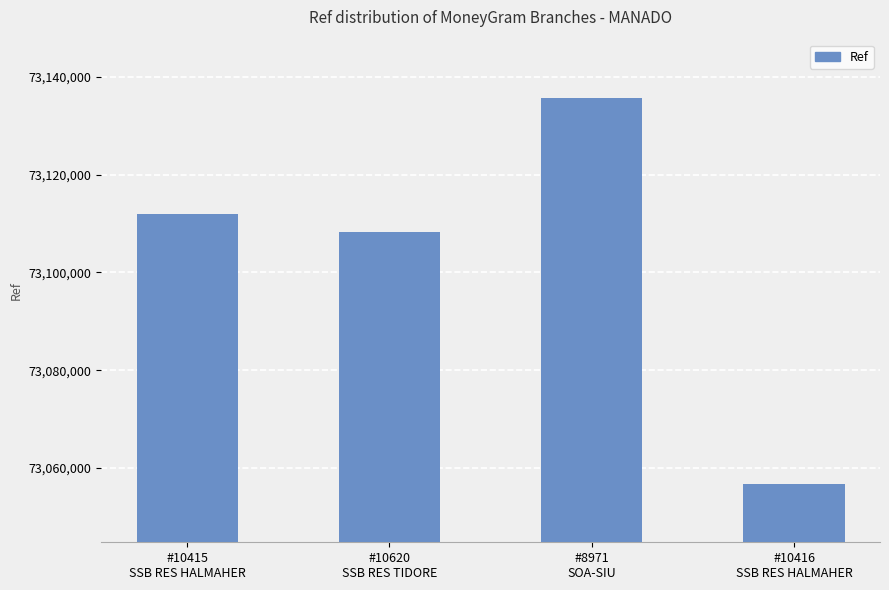

Are the bars horizontal?

No